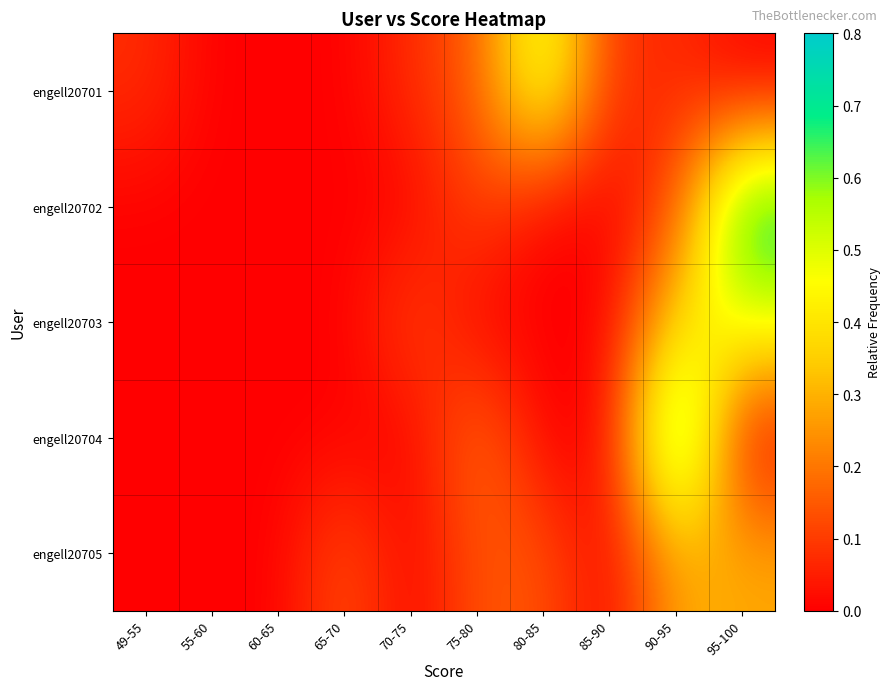

At which category is the sum across all series the highest?

90-95